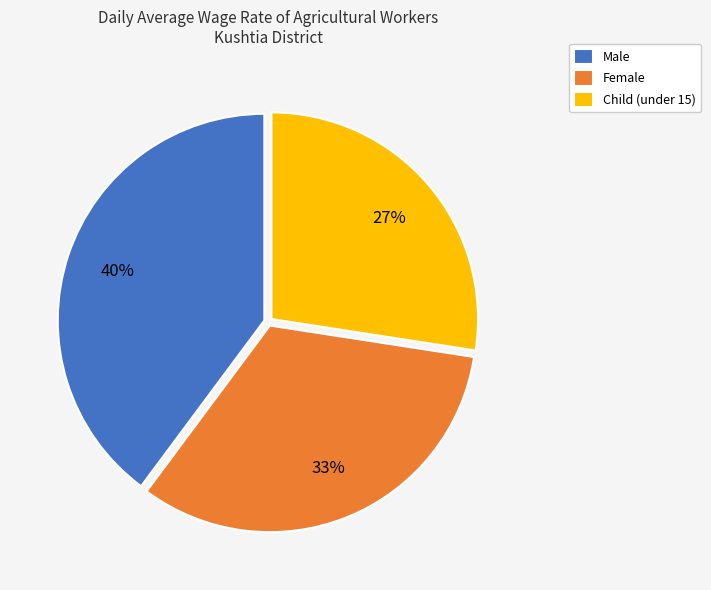

Which has a higher value, Female or Child (under 15)?

Female